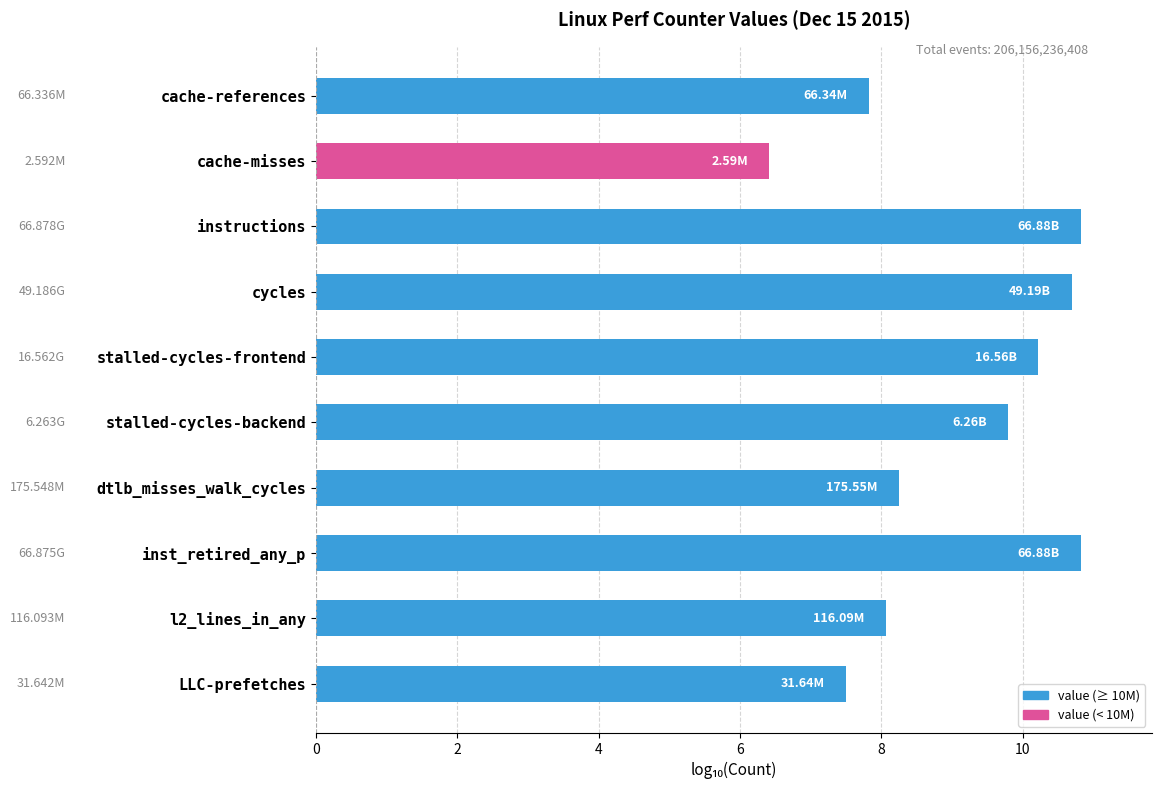

At which category does the chart reach its minimum across all series?

cache-misses